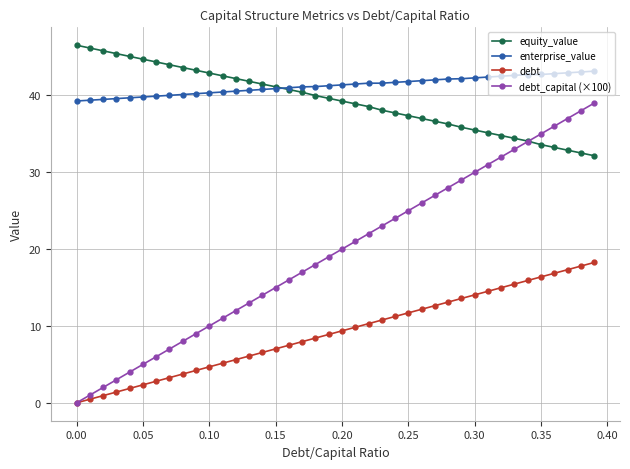

List the series in order of their peak value, lowest first.

debt, debt_capital (×100), enterprise_value, equity_value